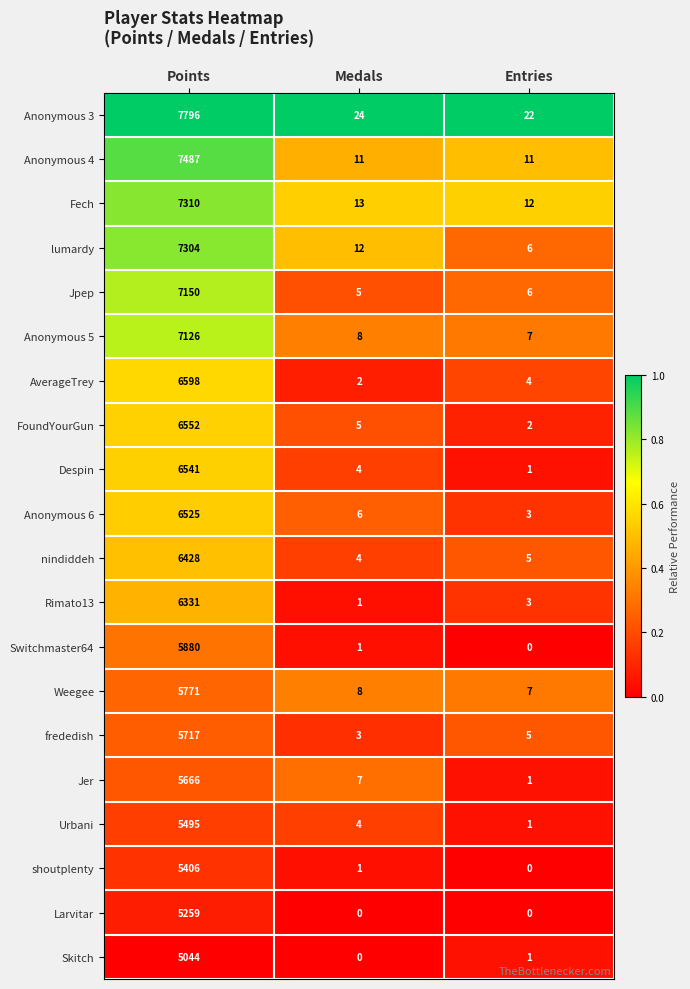

Which series has the largest total across all categories?

Anonymous 3